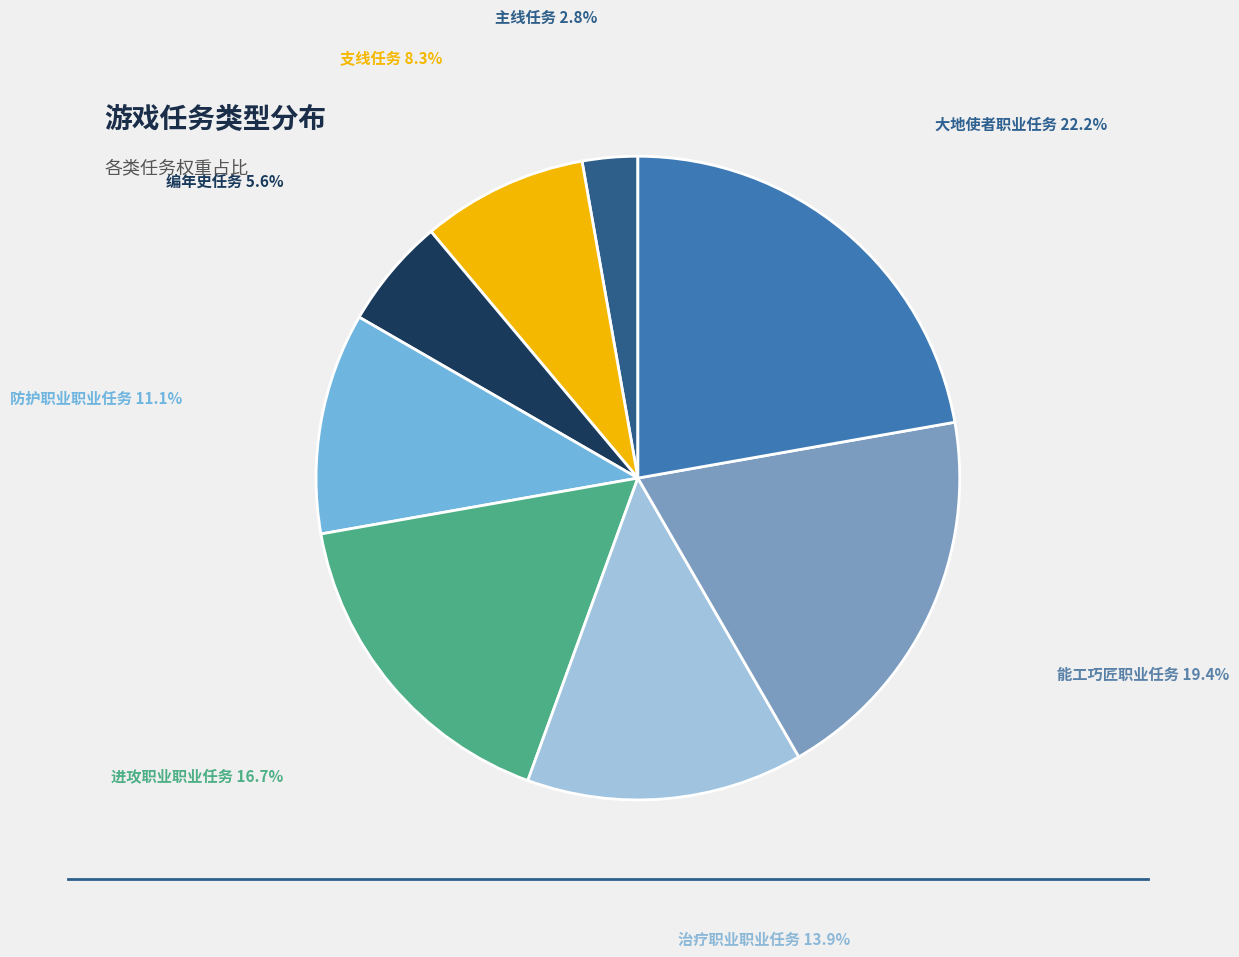

To the nearest percent, what is the average slice percentage?

12%